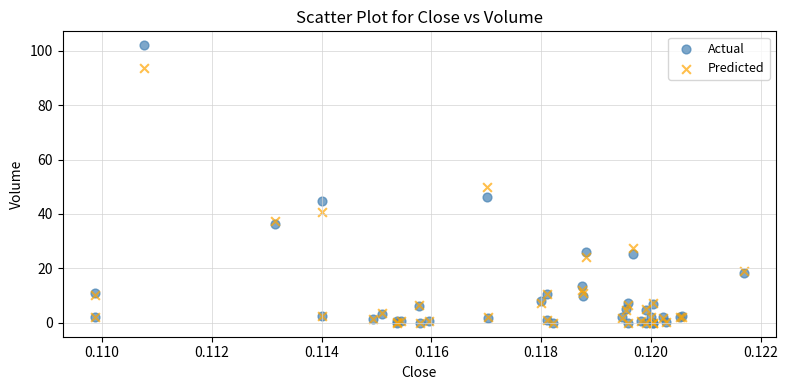

In the Actual series, what Y value is closest to 51?

46.3